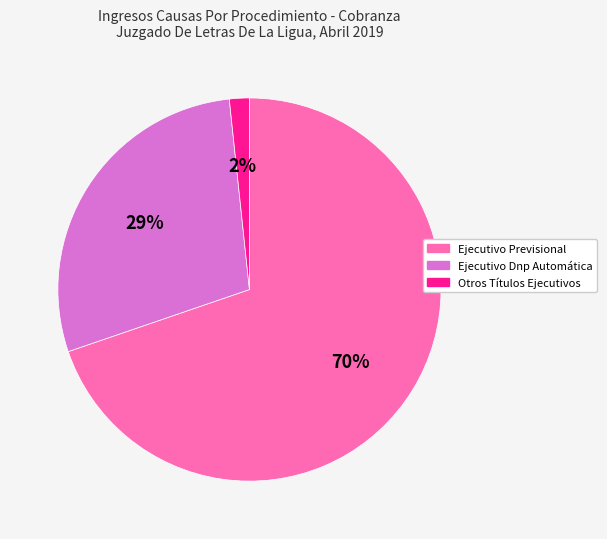

Which category has the smallest portion of the pie?

Otros Títulos Ejecutivos